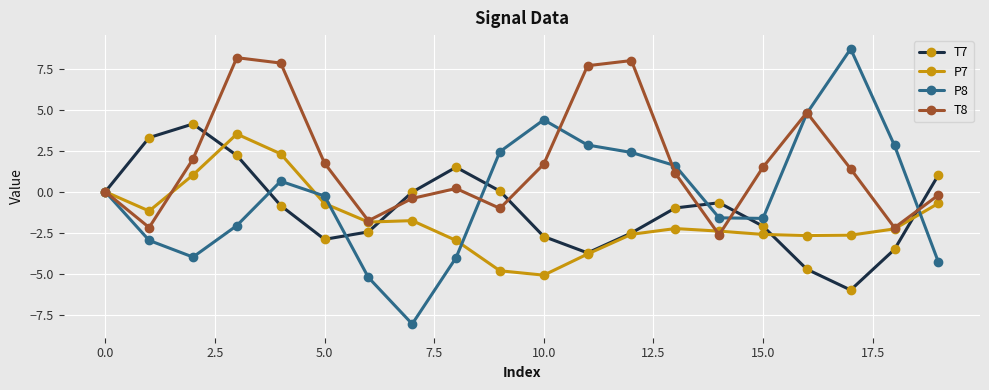

True or false: P7 has more than 2 interior local peaks.

True